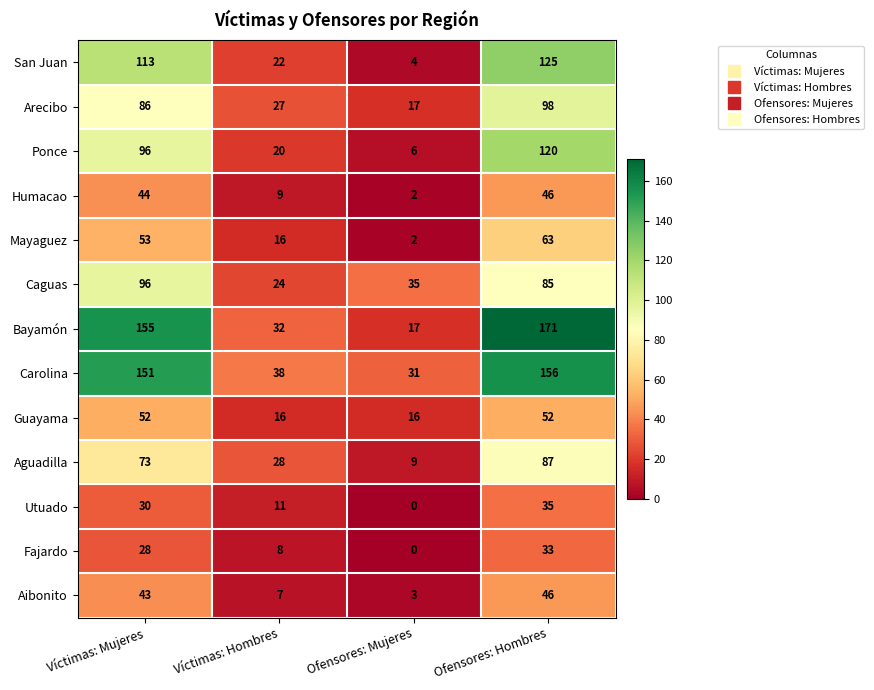

Which series changed the most between Ofensores: Mujeres and Ofensores: Hombres?

Bayamón